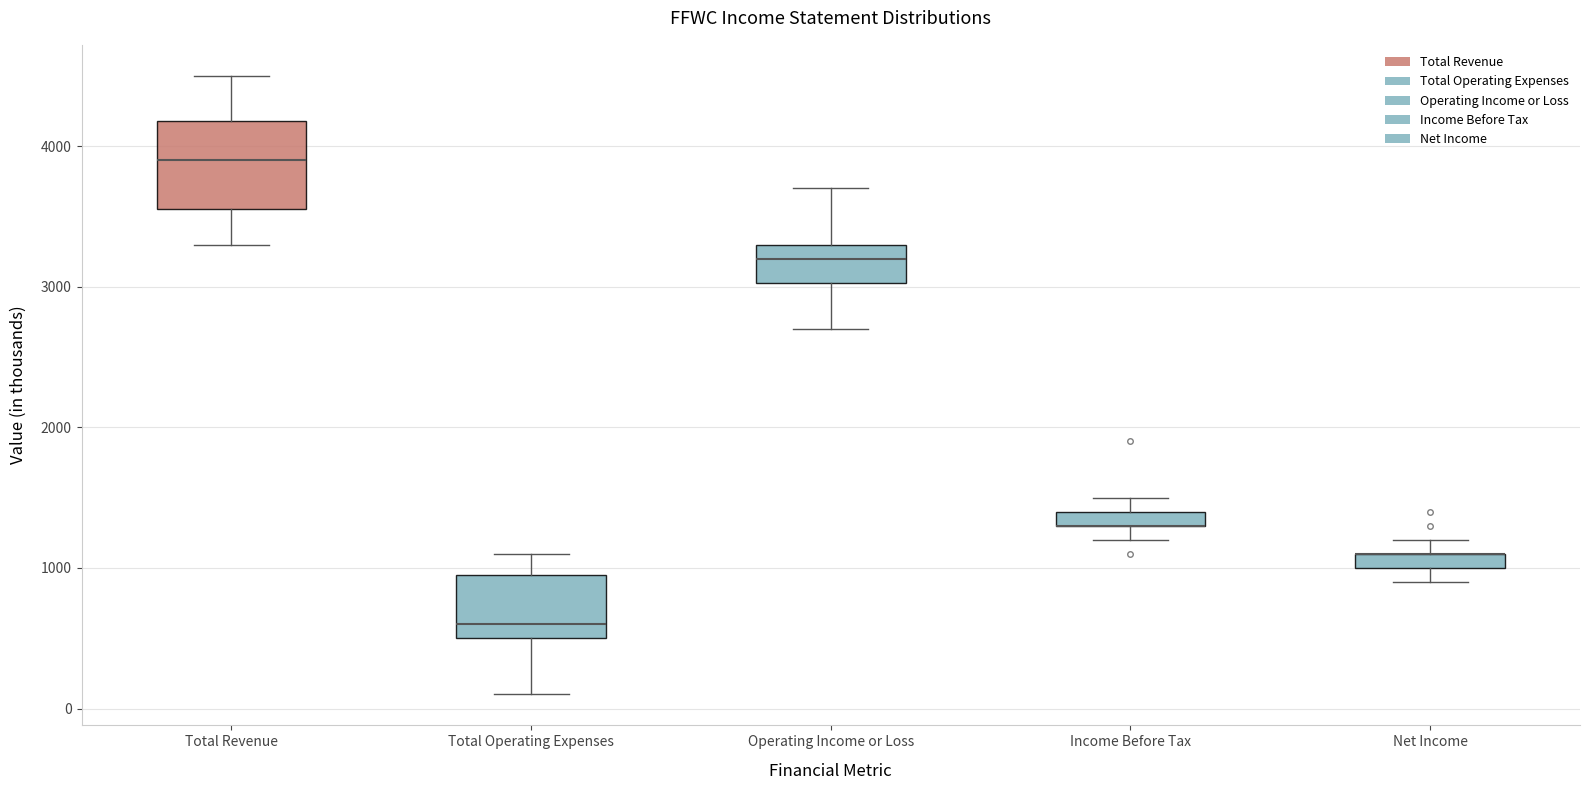

Where is the upper edge of the box for Net Income on the y-axis? The values are not printed on the chart, so give them approximately, as read against the axis.

1100